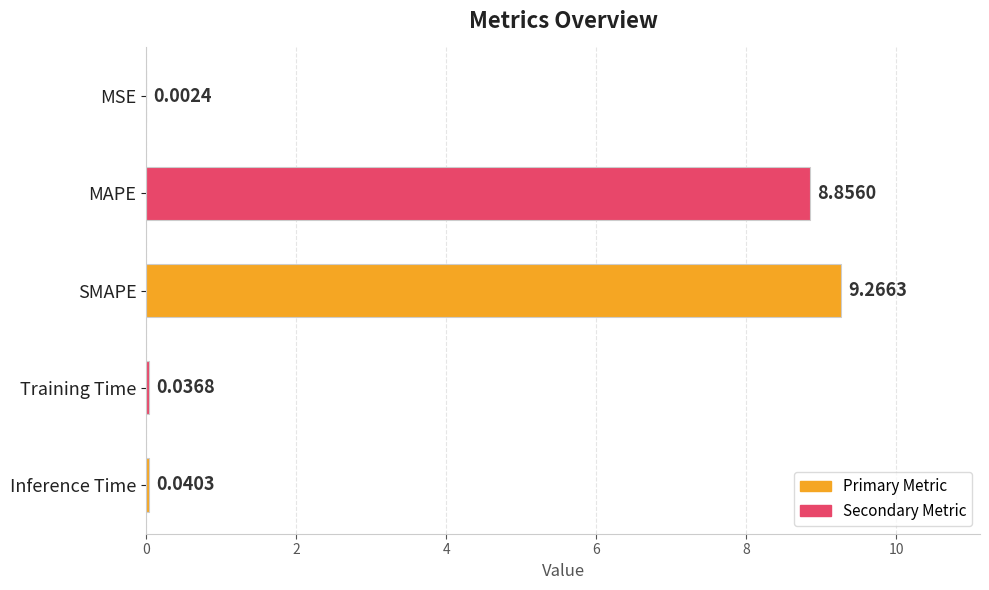

What is the sum of all values?

18.2